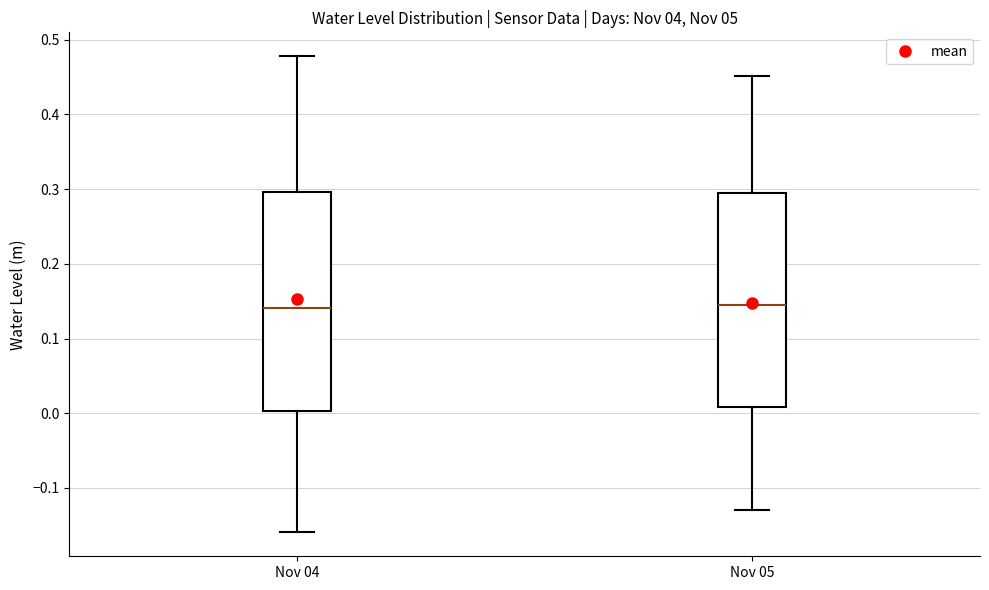

Reading left to right, transcribe this box plot: for each box, give where its median line is, the range the box spans, and where its two whiskers end, as read against the y-axis. The values are not printed on the chart, so give them approximately, as read against the axis.

Nov 04: median 0.14, box 0.00 to 0.30, whiskers -0.16 to 0.48
Nov 05: median 0.14, box 0.01 to 0.29, whiskers -0.13 to 0.45